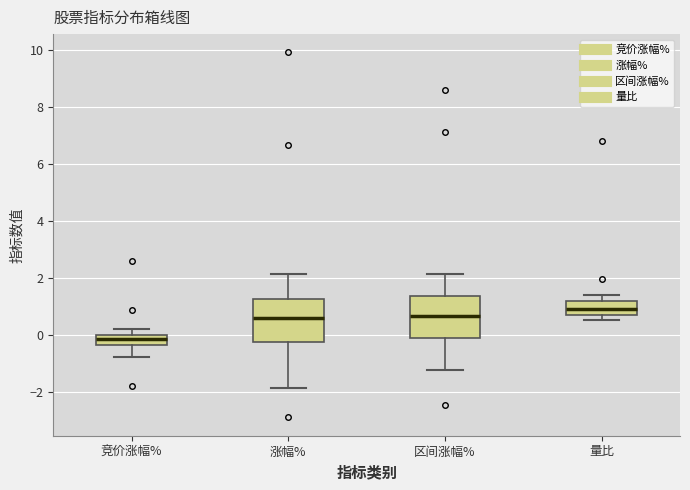

Reading left to right, read every box against the y-axis: the position of its median line, the range the box covers, and the ends of its whiskers. The values are not printed on the chart, so give them approximately, as read against the axis.

竞价涨幅%: median -0.2, box -0.4 to 0.0, whiskers -0.8 to 0.2
涨幅%: median 0.6, box -0.2 to 1.2, whiskers -1.8 to 2.2
区间涨幅%: median 0.6, box -0.2 to 1.4, whiskers -1.2 to 2.2
量比: median 1.0, box 0.6 to 1.2, whiskers 0.6 (just below the box's lower edge) to 1.4